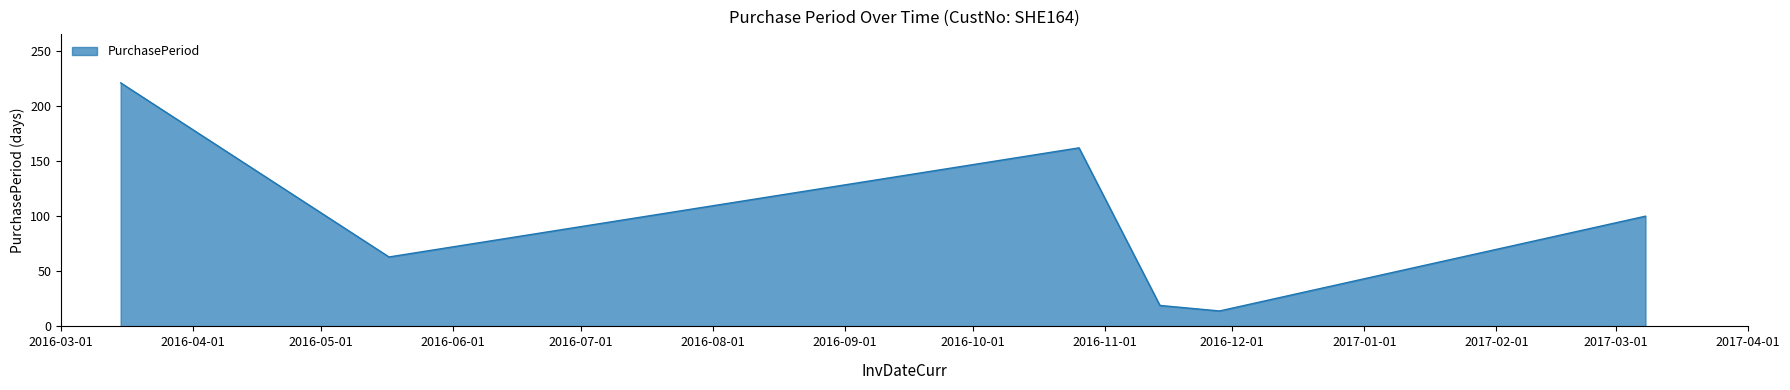

Count the number of data series in this chart.

1